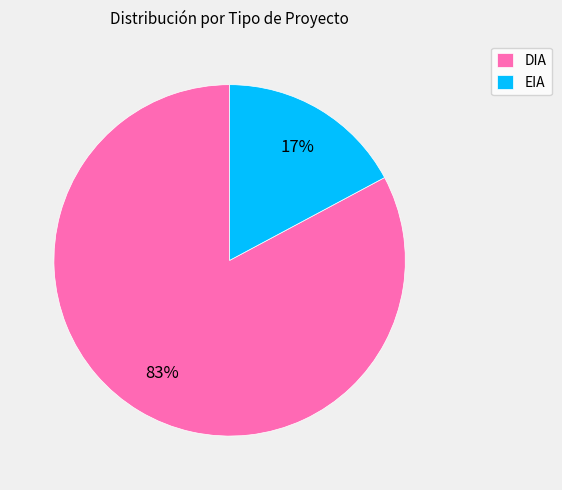

Rank the categories by value from highest to lowest.

DIA, EIA